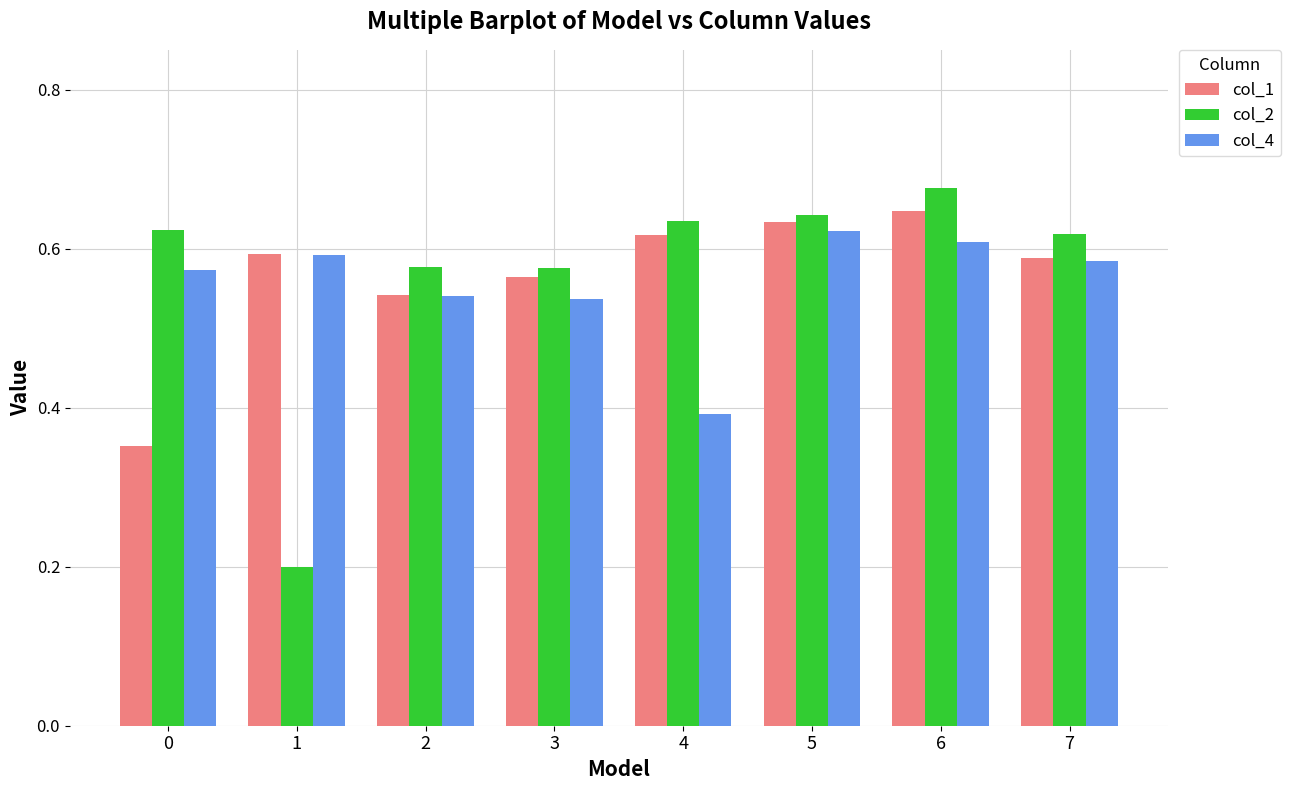

Which series changed the most between 0 and 1?

col_2